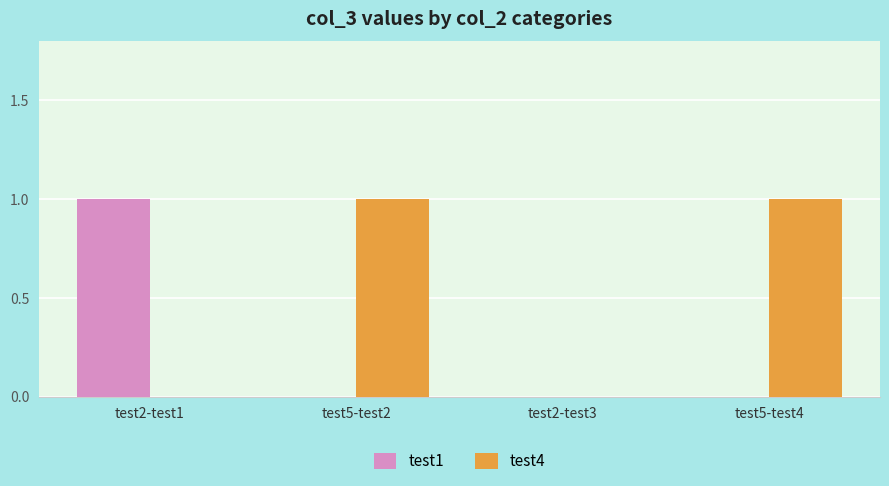

How many series are shown in this chart?

2